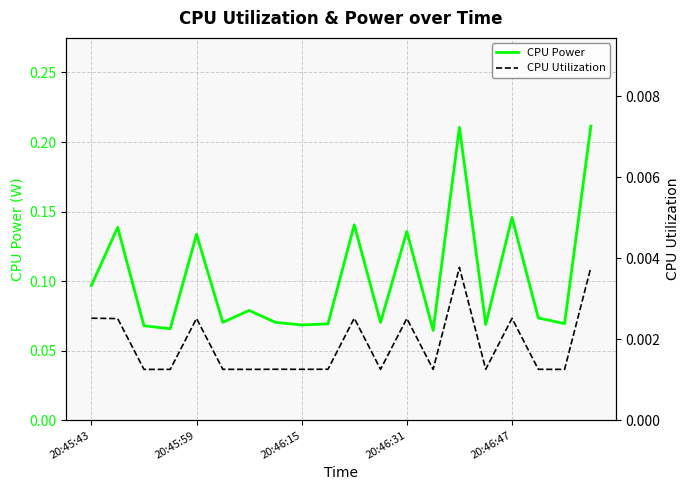

Which category has the lowest value in the CPU Power series?

13